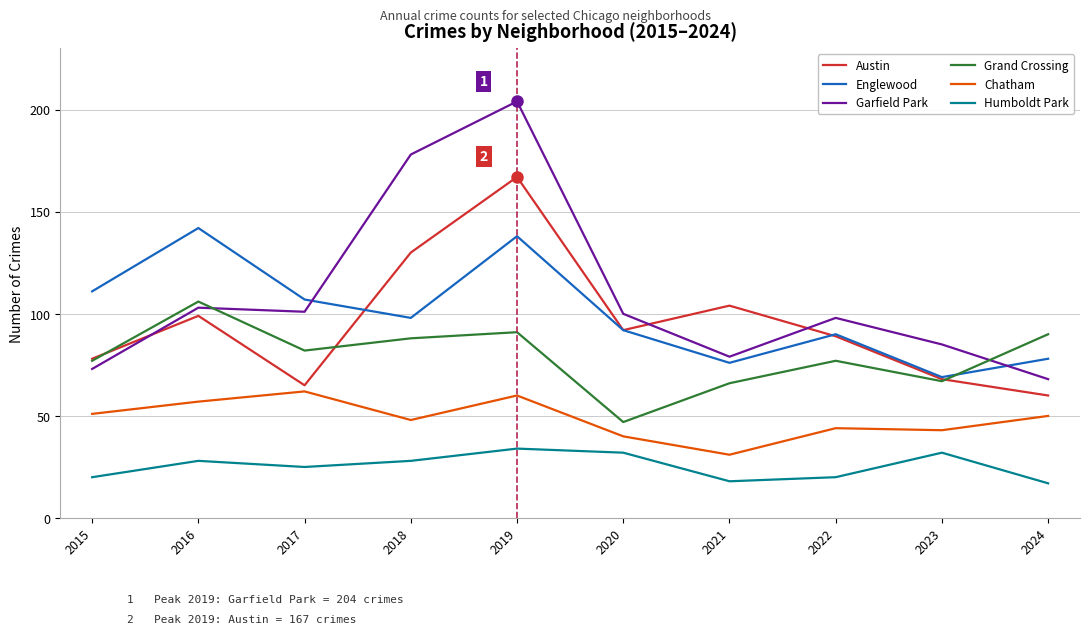

List the series in order of their peak value, lowest first.

Humboldt Park, Chatham, Grand Crossing, Englewood, Austin, Garfield Park